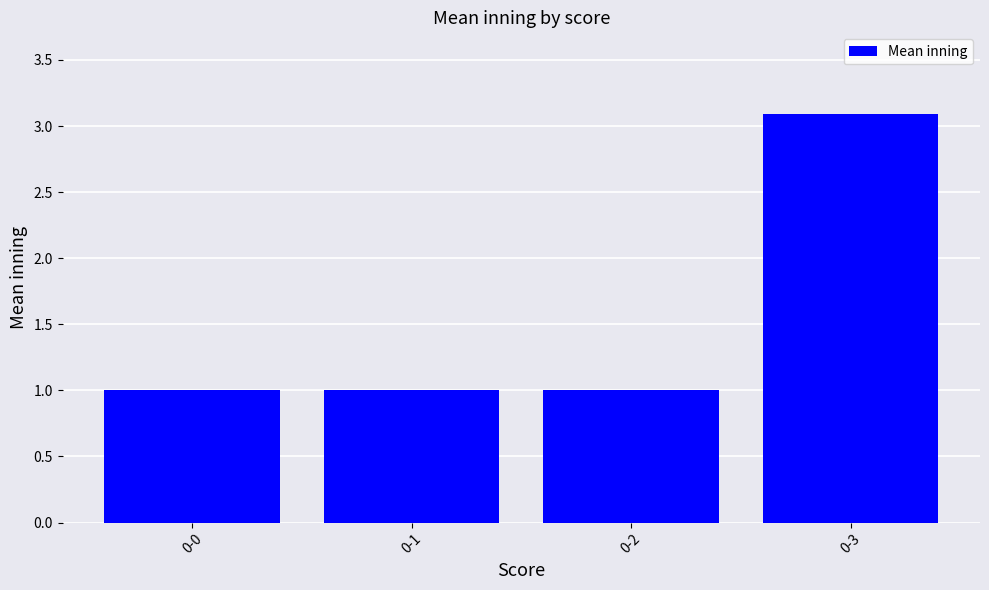

Reading left to right, transcribe all the data shown in this chart.

1.0	1.0	1.0	3.1